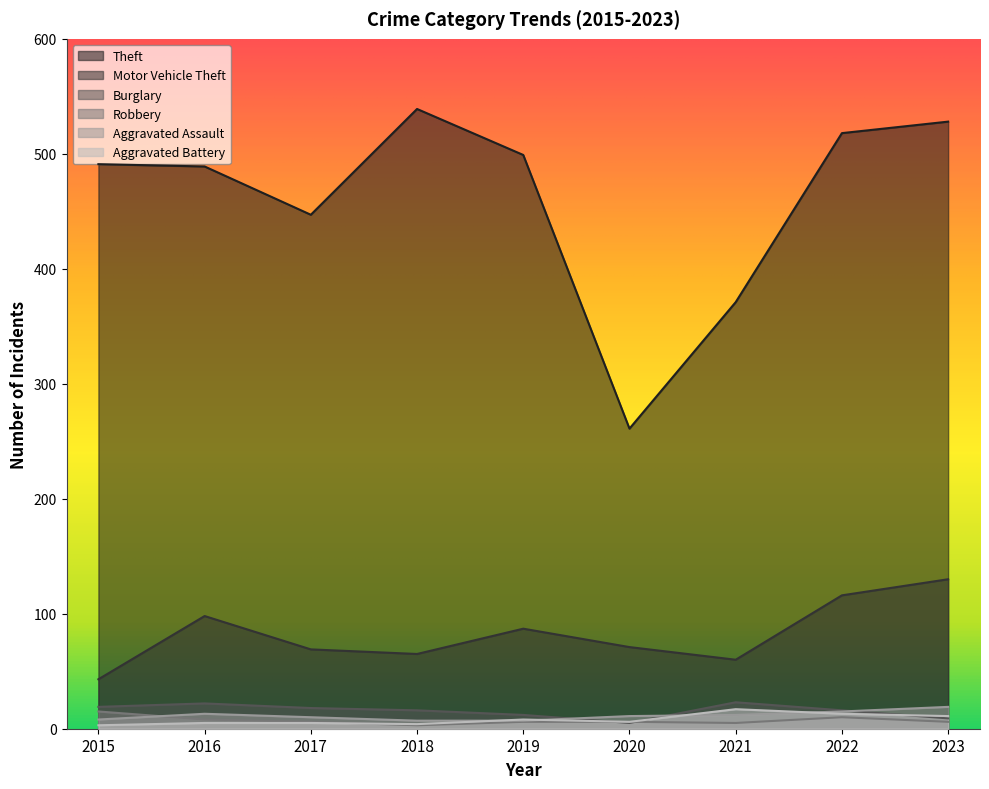

The value of Aggravated Battery at 2020 is 2. True or false?

False